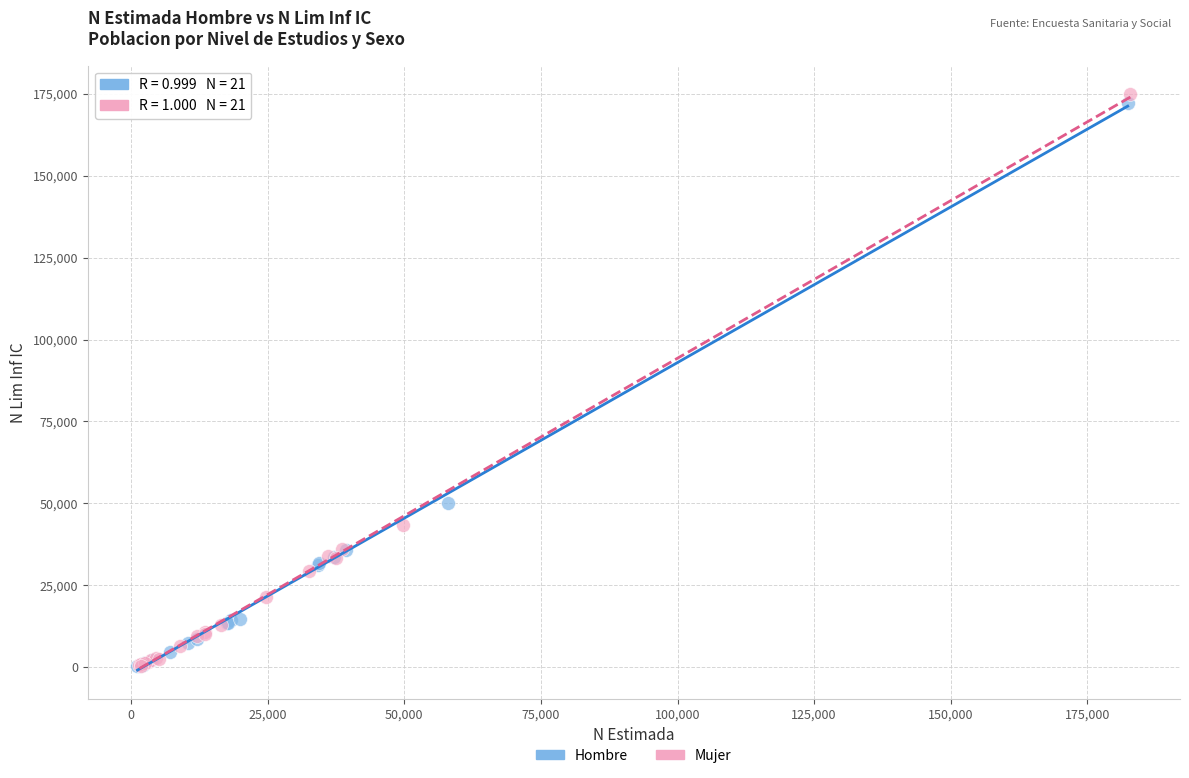

Which series has the largest Y range (max minus min)?

Mujer